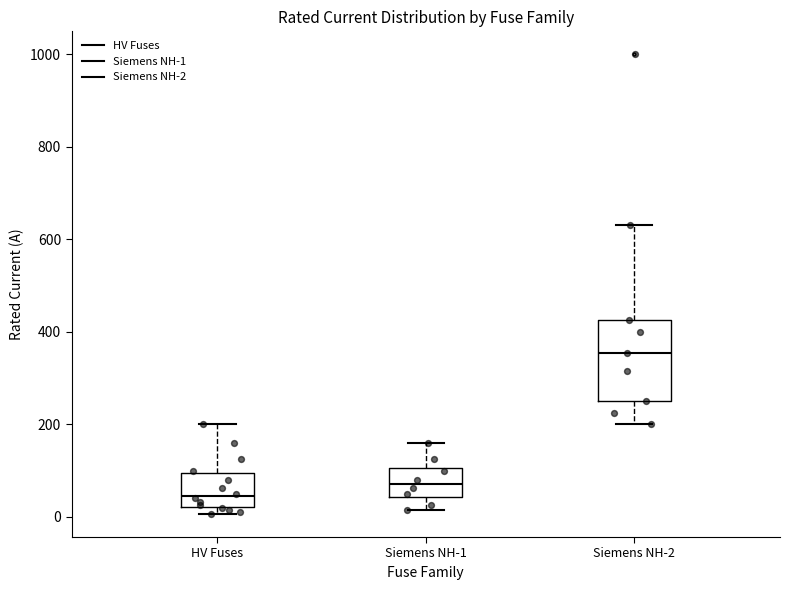

Reading left to right, read every box against the y-axis: the position of its median line, the range the box covers, and the ends of its whiskers. The values are not printed on the chart, so give them approximately, as read against the axis.

HV Fuses: median 40, box 20 to 100, whiskers 0 to 200
Siemens NH-1: median 80, box 40 to 100, whiskers 20 to 160
Siemens NH-2: median 360, box 260 to 420, whiskers 200 to 640